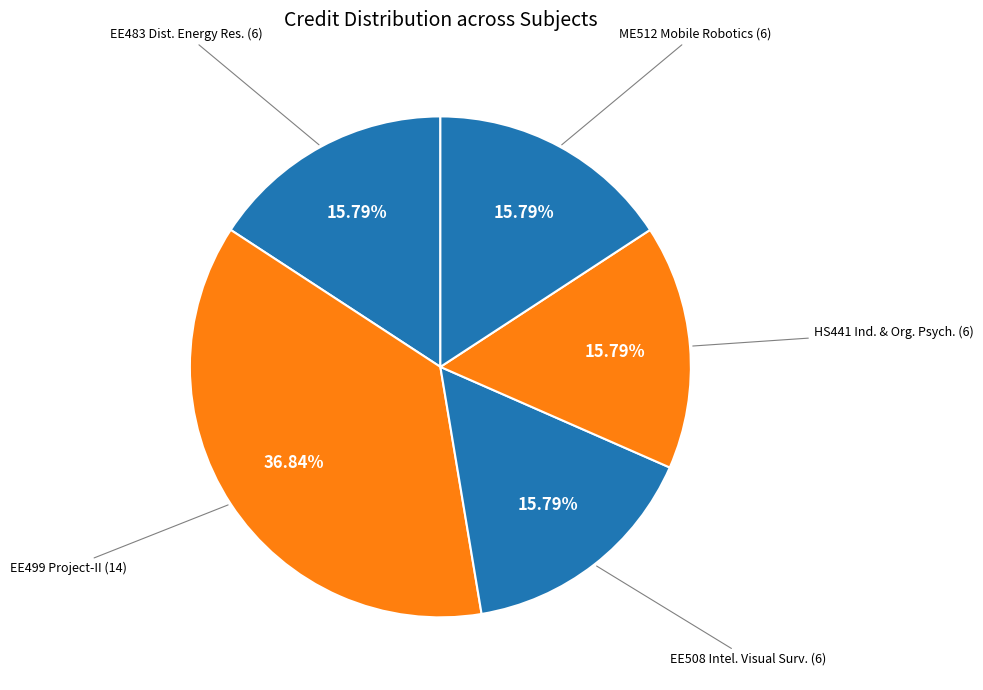

How many segments does this pie chart have?

5